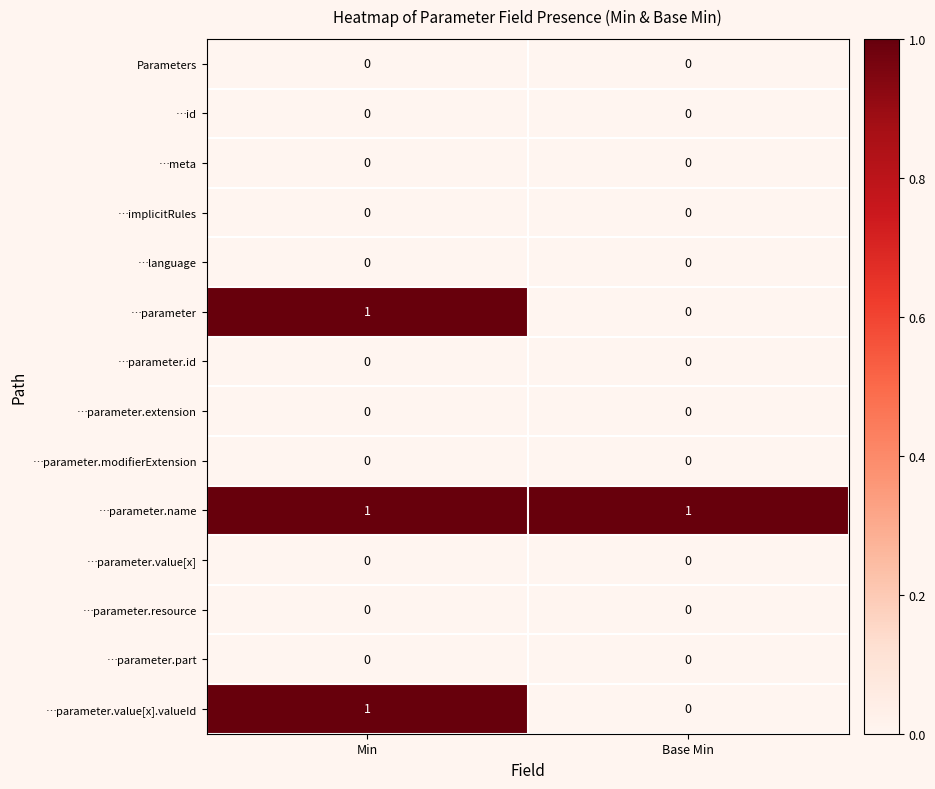

At how many categories does at least one series exceed 0?

2